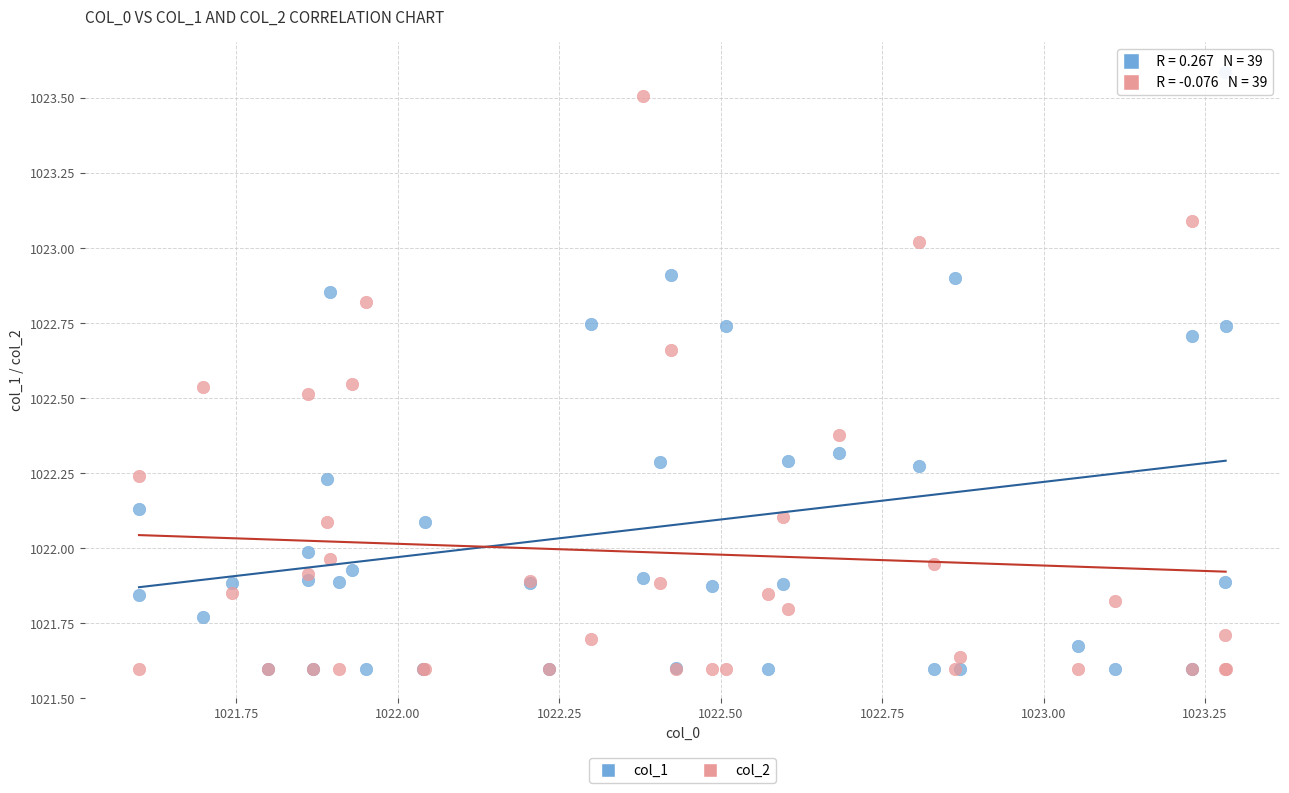

What are all the series names shown in the legend?

col_1, col_2